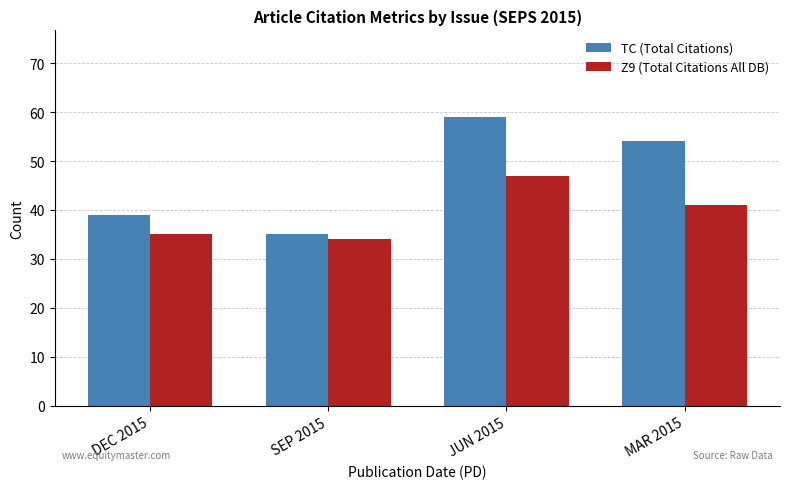

What is the value of the TC (Total Citations) bar at the 2nd from the left?

35